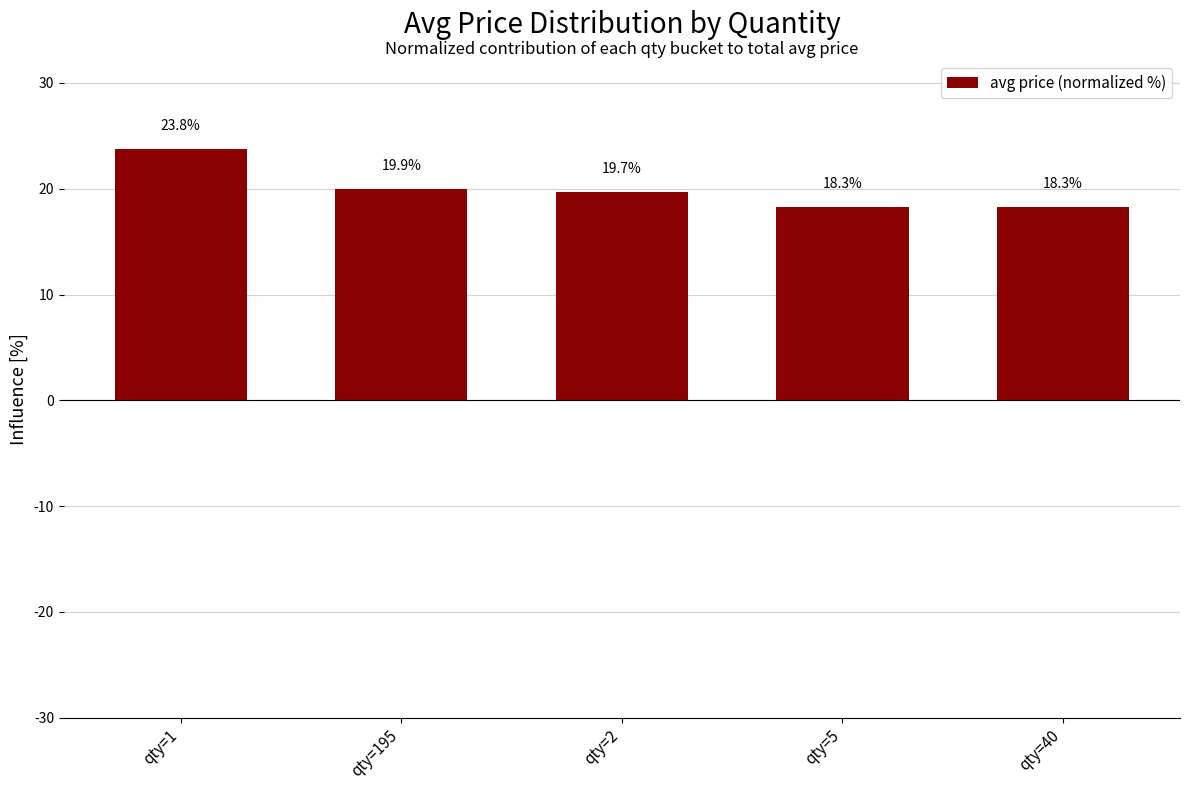

What is the sum of all values?

100.0